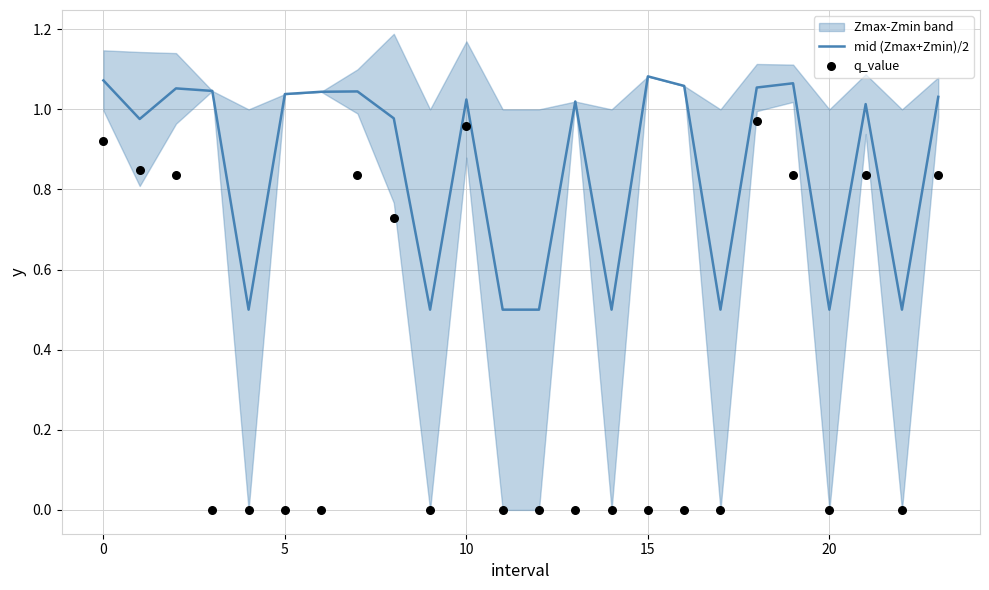

At which category is the sum across all series the highest?

18